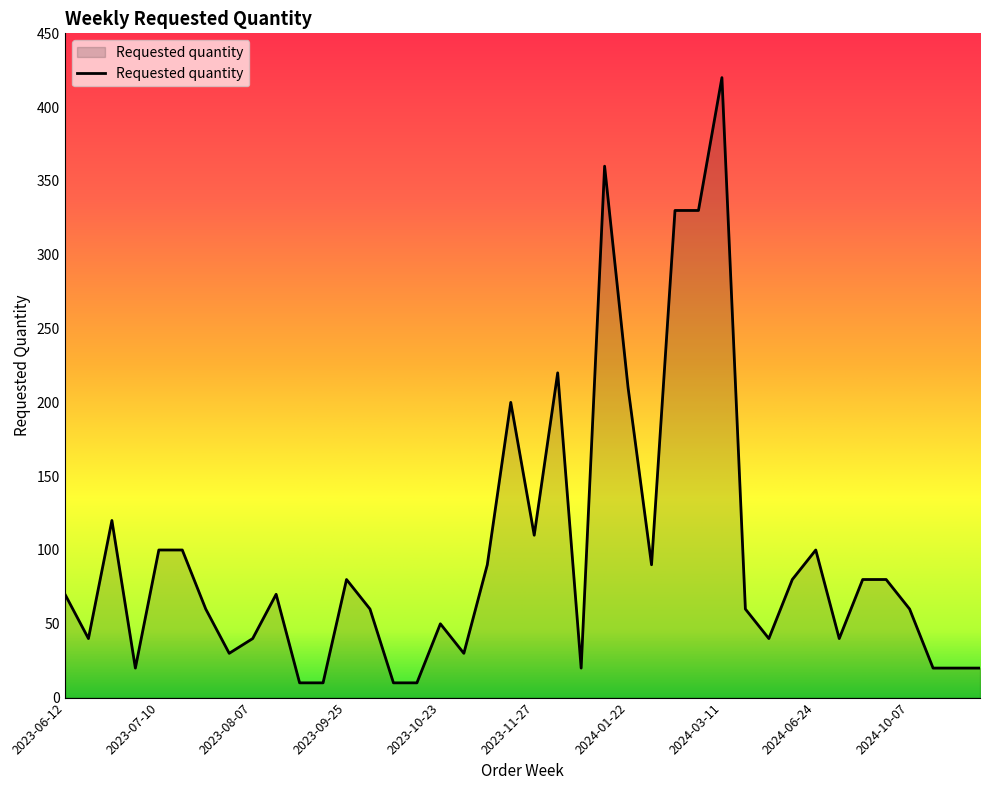

What is the smallest value displayed?

10